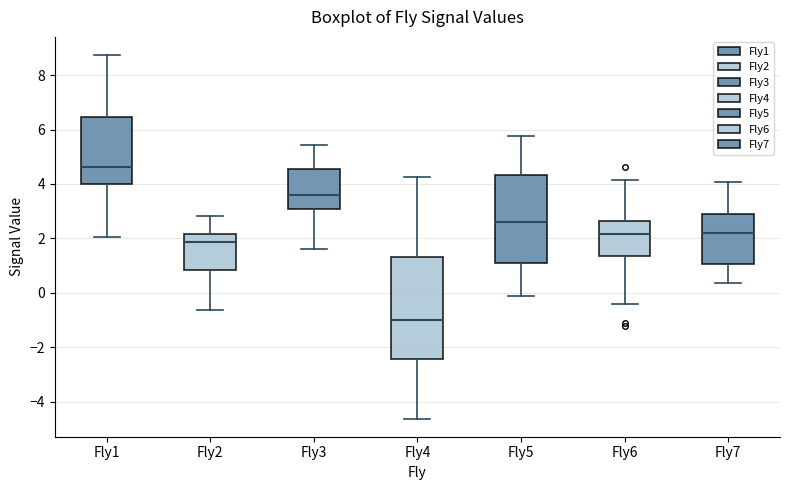

Which box has the lowest median line?

Fly4